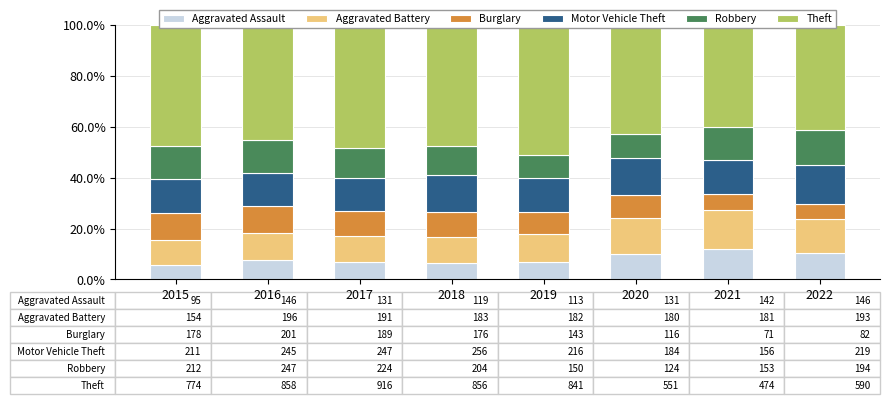

True or false: Robbery has a value of 9.6 at 2020.

True